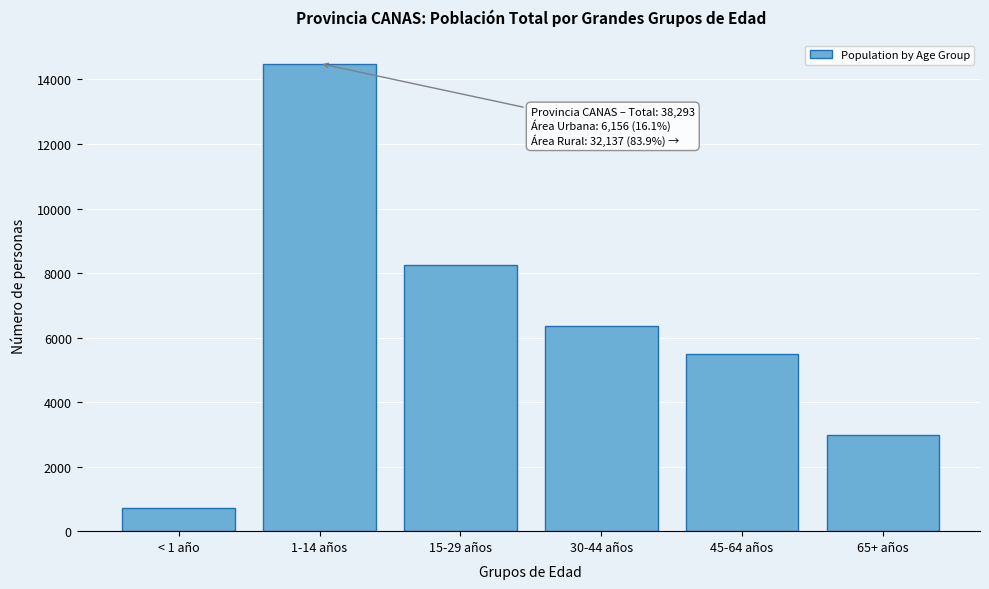

Reading right to left, extract all data points from this chart.

2985	5483	6359	8256	14493	717